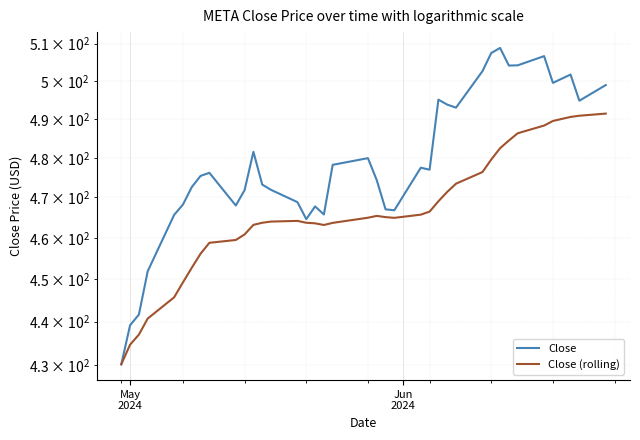

What is the difference between the second highest and minimum values in the Close series?

77.3